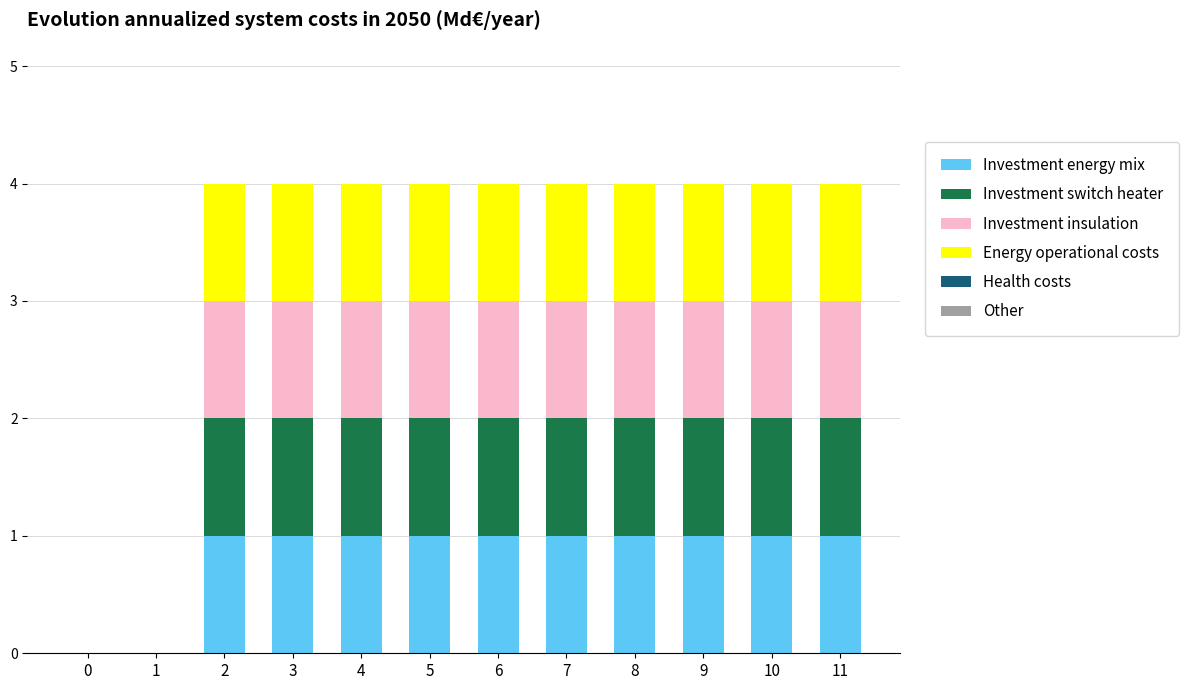

Are the bars grouped side by side (vs. stacked)?

No